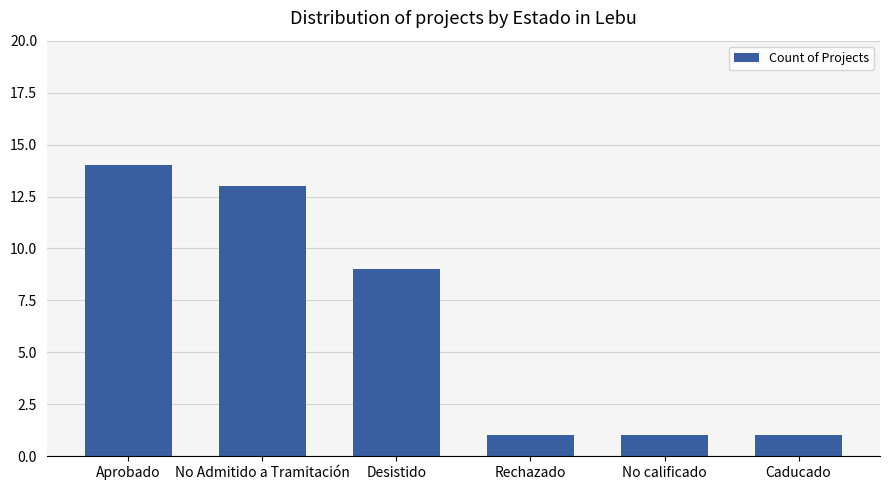

What is the difference between the values at No Admitido a Tramitación and Caducado?

12